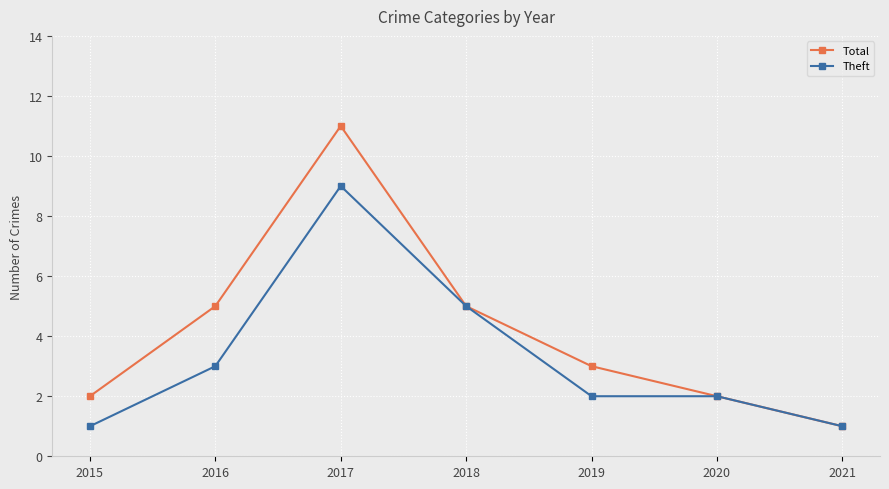

What is the average value of the Total series?

4